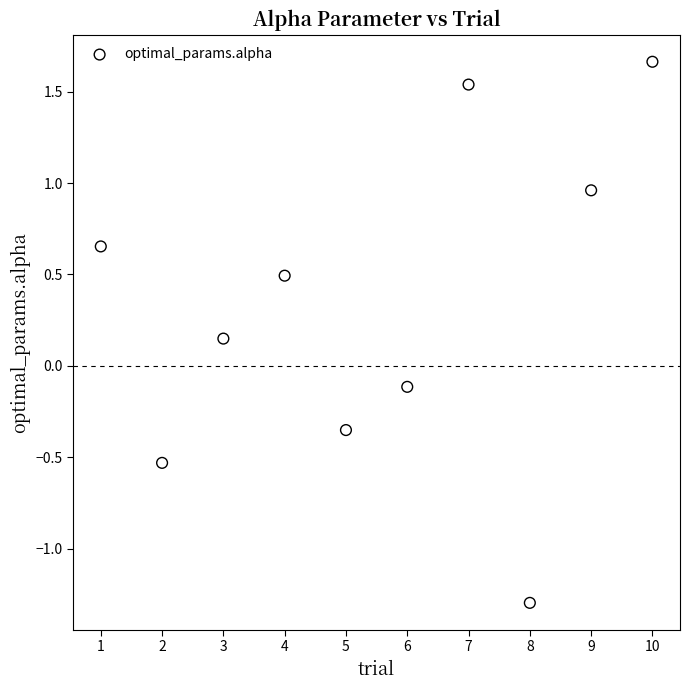

What is the average X value?

5.5